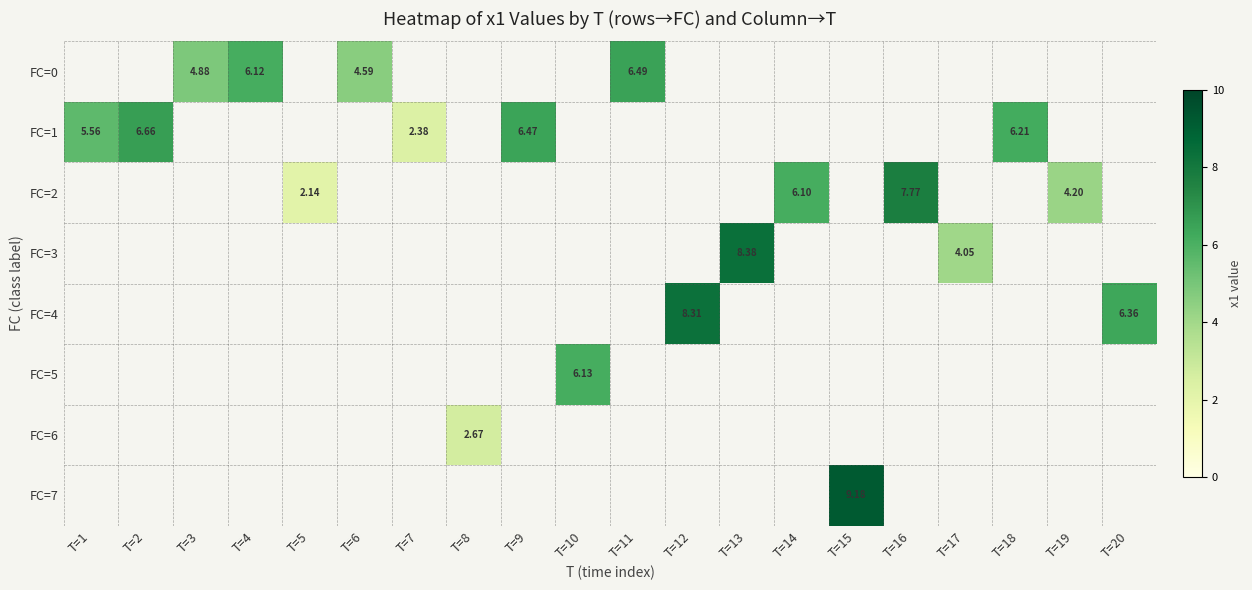

What is the minimum value shown in the chart?

2.1